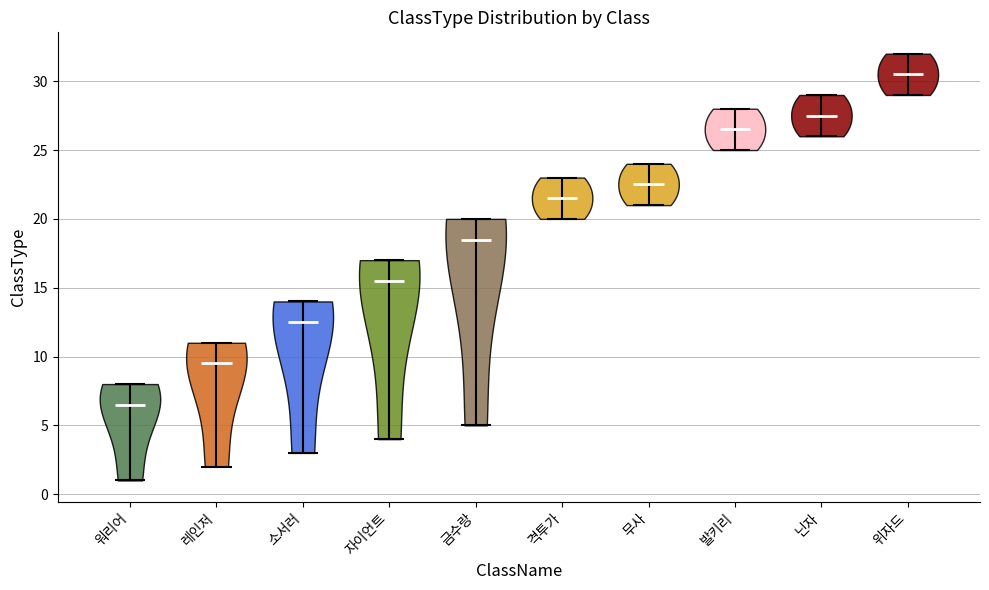

Reading left to right, read every violin against the y-axis: where its median line is, and the lowest and highest points it reaches. The values are not printed on the chart, so give them approximately, as read against the axis.

워리어: median line 6.5, lowest point 1.0, highest point 8.0
레인저: median line 9.5, lowest point 2.0, highest point 11.0
소서러: median line 12.5, lowest point 3.0, highest point 14.0
자이언트: median line 15.5, lowest point 4.0, highest point 17.0
금수랑: median line 18.5, lowest point 5.0, highest point 20.0
격투가: median line 21.5, lowest point 20.0, highest point 23.0
무사: median line 22.5, lowest point 21.0, highest point 24.0
발키리: median line 26.5, lowest point 25.0, highest point 28.0
닌자: median line 27.5, lowest point 26.0, highest point 29.0
위자드: median line 30.5, lowest point 29.0, highest point 32.0